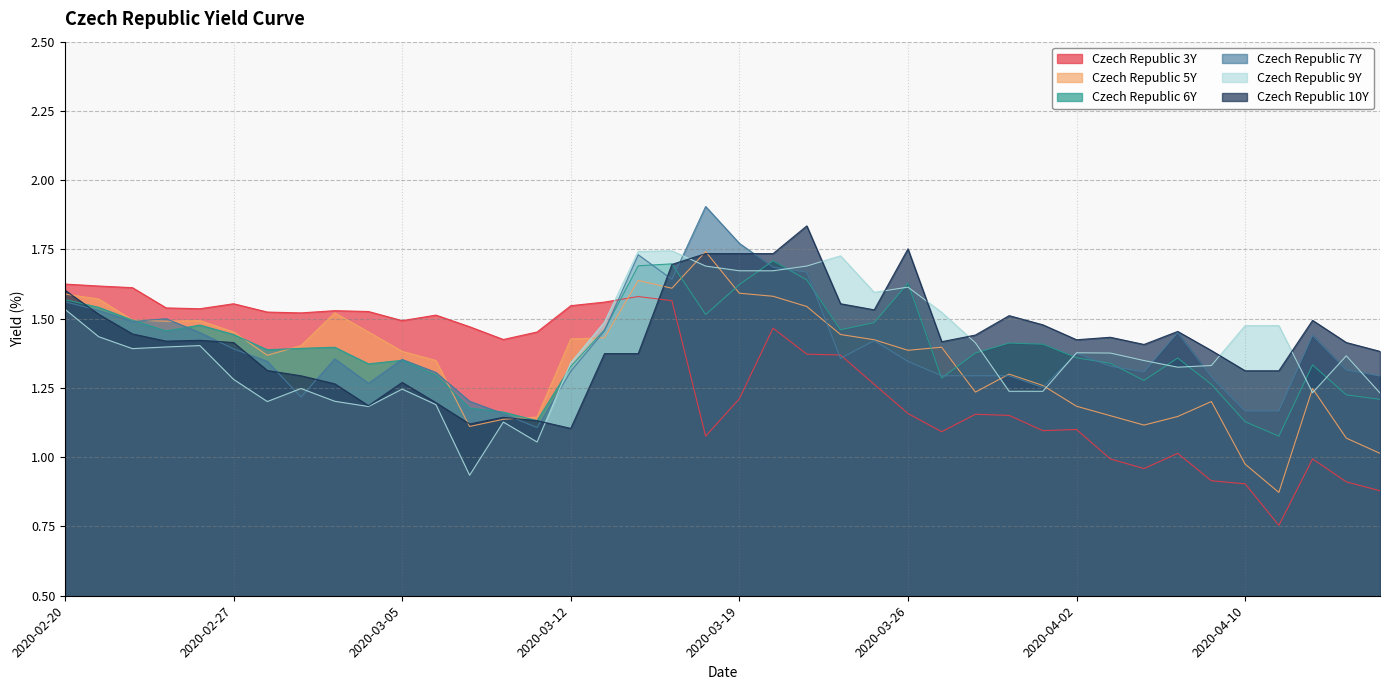

How many data points in Czech Republic 3Y are above 1?

32